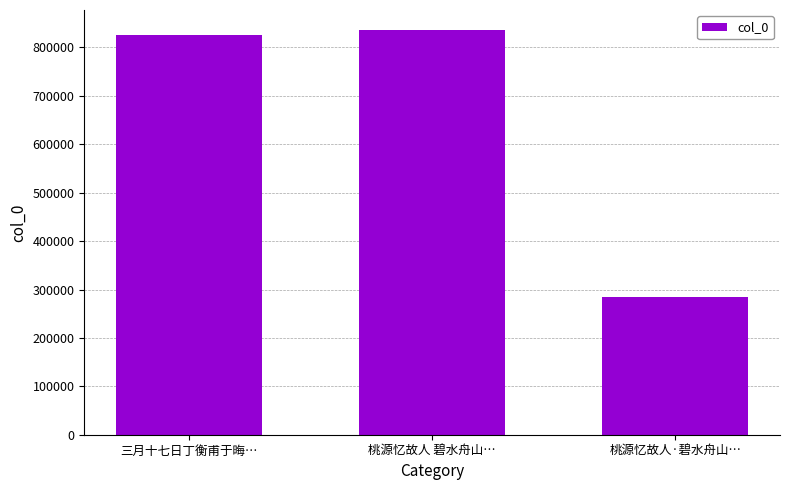

True or false: the data shows 1077095 at 三月十七日丁衡甫于晦….

False